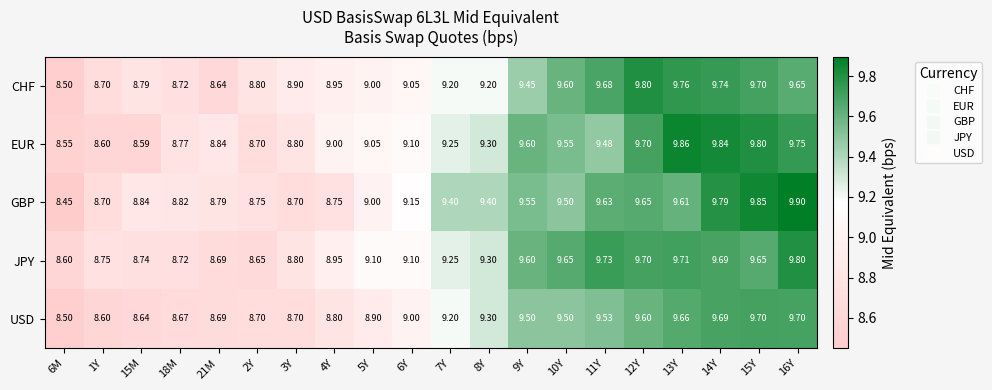

Which series has the largest range (max minus min)?

GBP